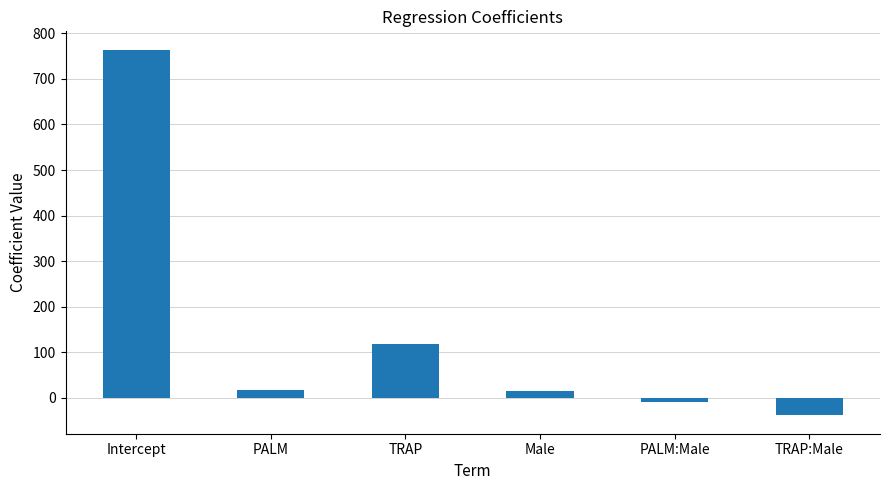

What is the average value?

143.9